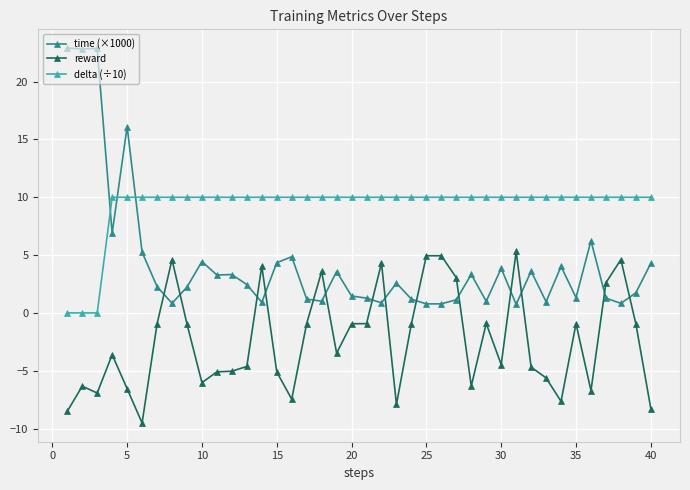

Rank the series by their average value, from lowest to highest.

reward, time (×1000), delta (÷10)